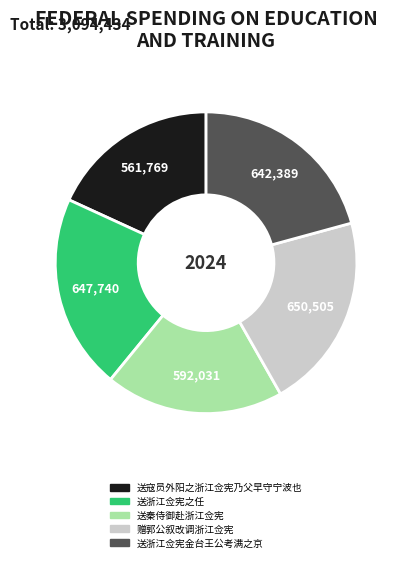

Is it true that 送浙江佥宪金台王公考满之京 is 21% of the pie?

True